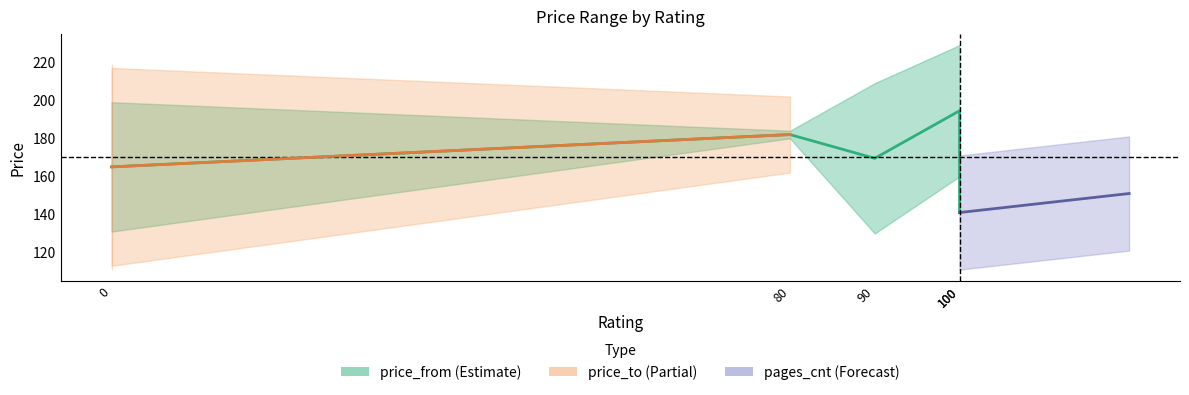

List the labels in order of value, largest first.

100, 80, 90, 0, 100